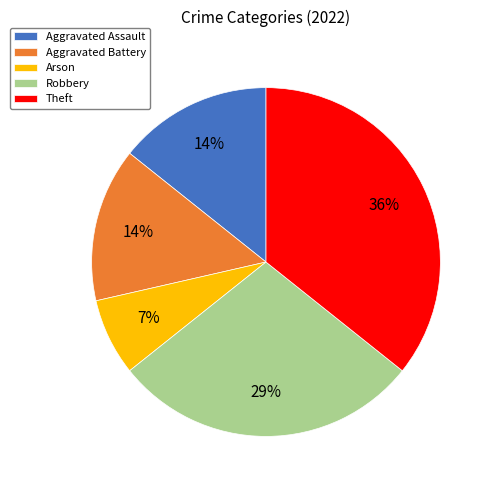

Combined, do Aggravated Battery and Aggravated Assault account for over 50%?

No